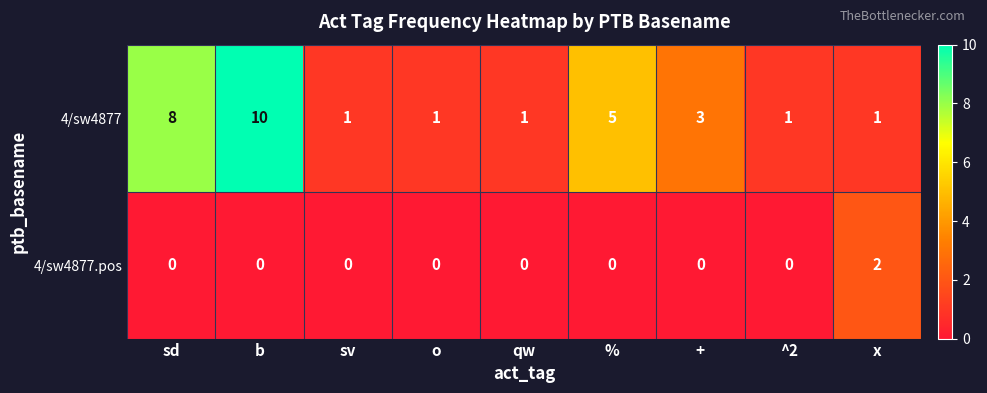

What is the spread (max minus min) of values at sv?

1